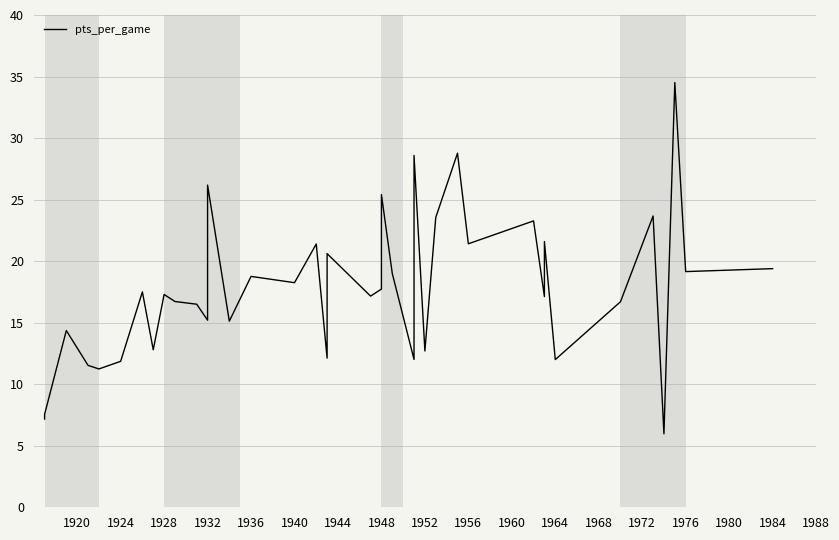

The chart shows a value of 17.7 at 1948. True or false?

False